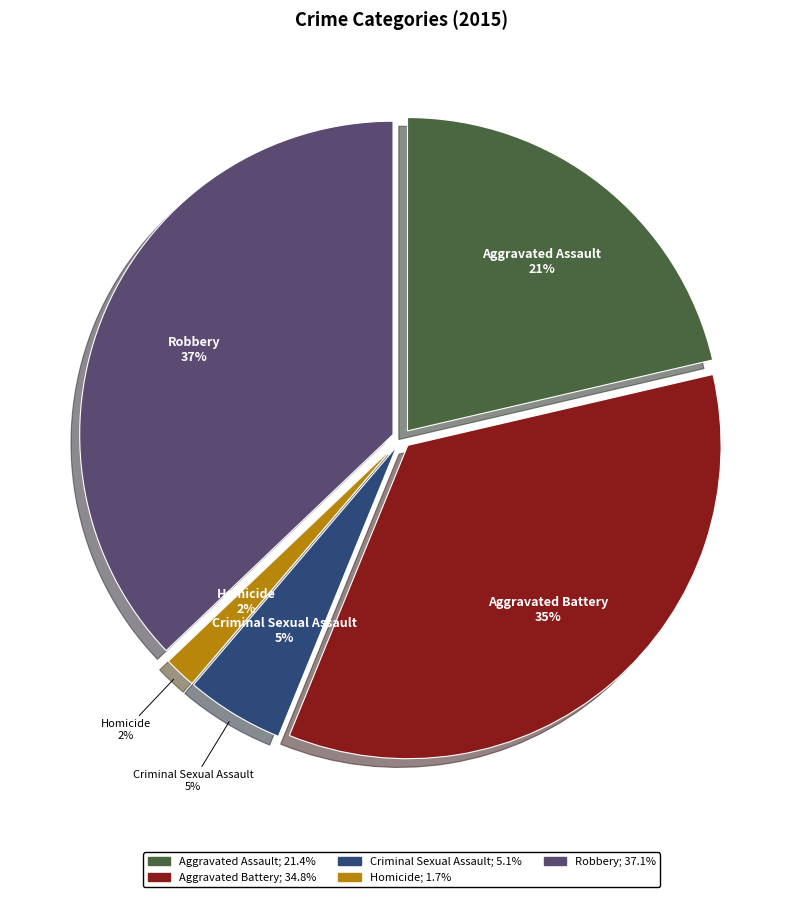

The Homicide slice represents 2% of the pie. True or false?

True